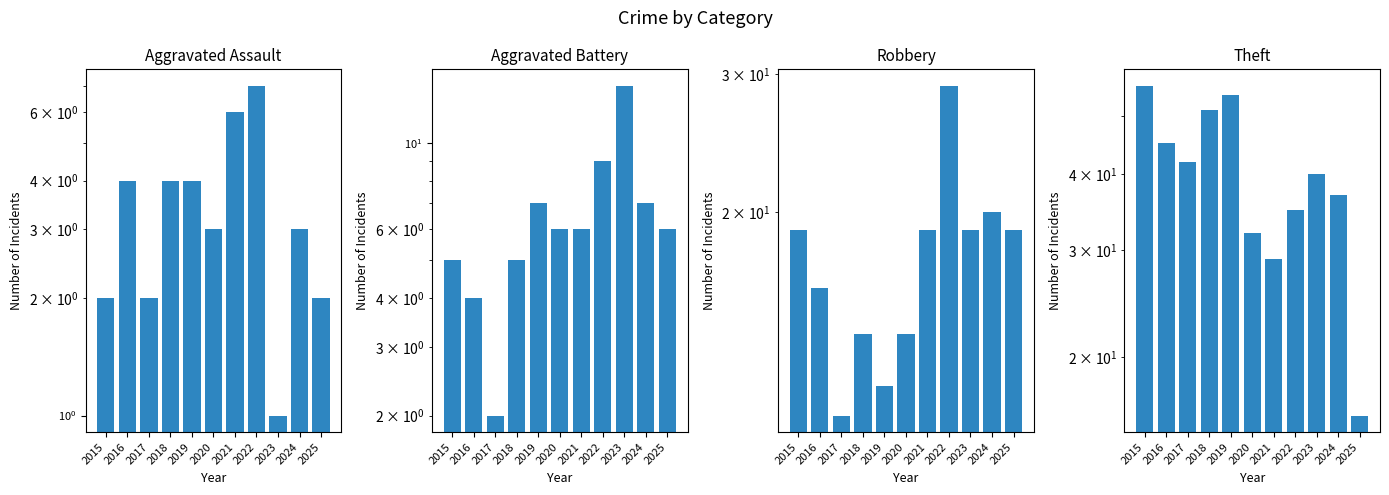

How many values in the Aggravated Assault series exceed 3?

5